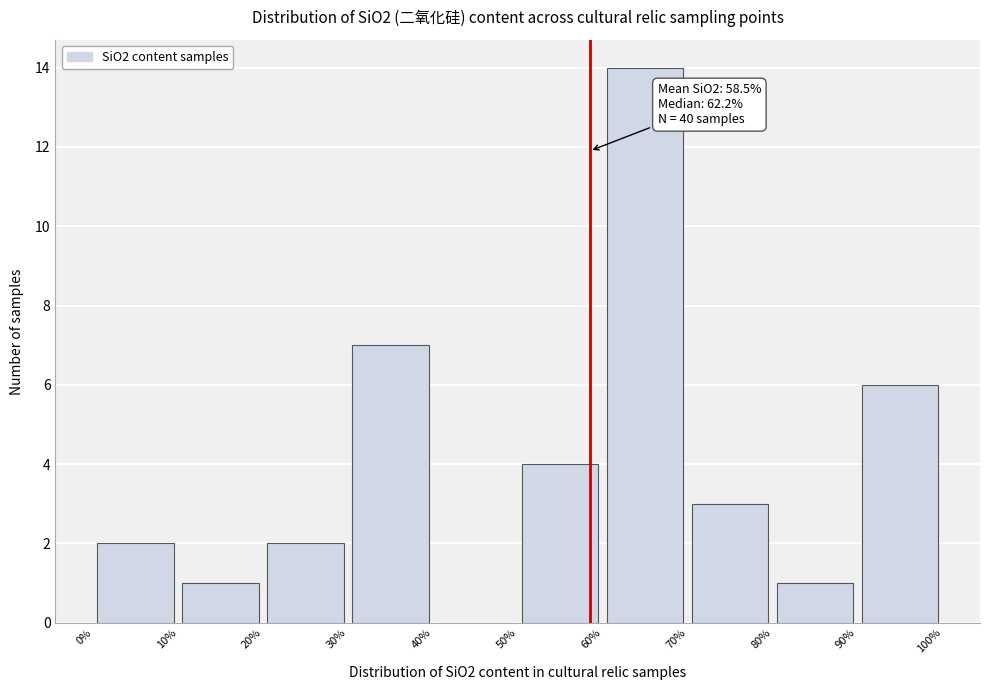

Over which range of the x-axis is the bar tallest?

60% to 70%